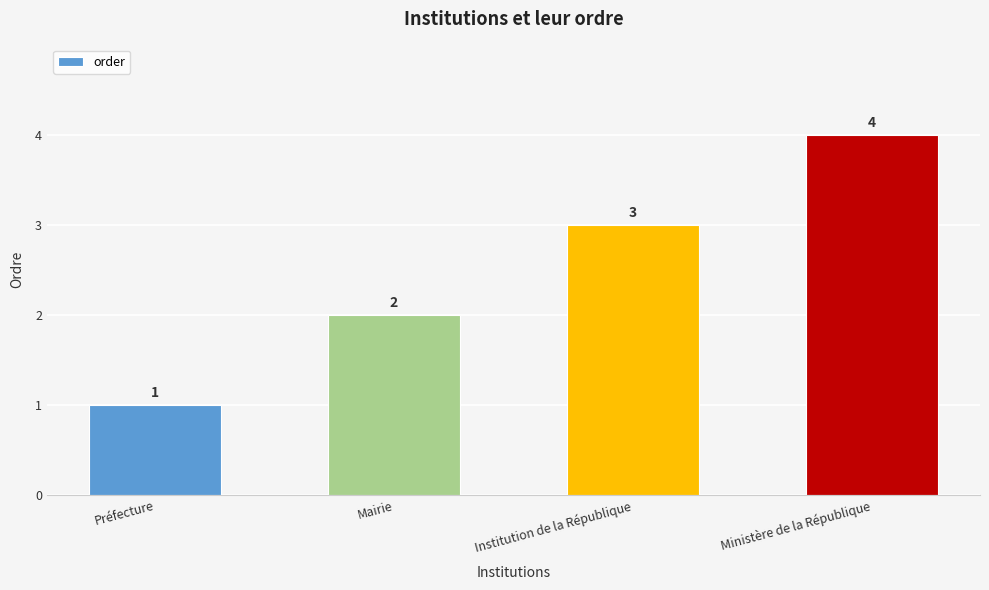

How many data points are less than 3?

2